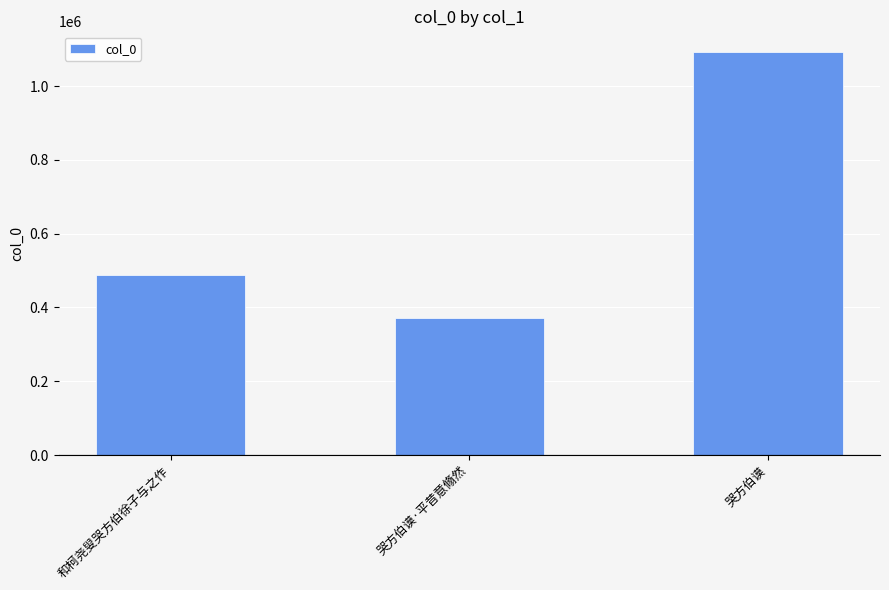

Rank the categories by value from lowest to highest.

哭方伯谟·平昔意翛然, 和柯尧叟哭方伯徐子与之作, 哭方伯谟